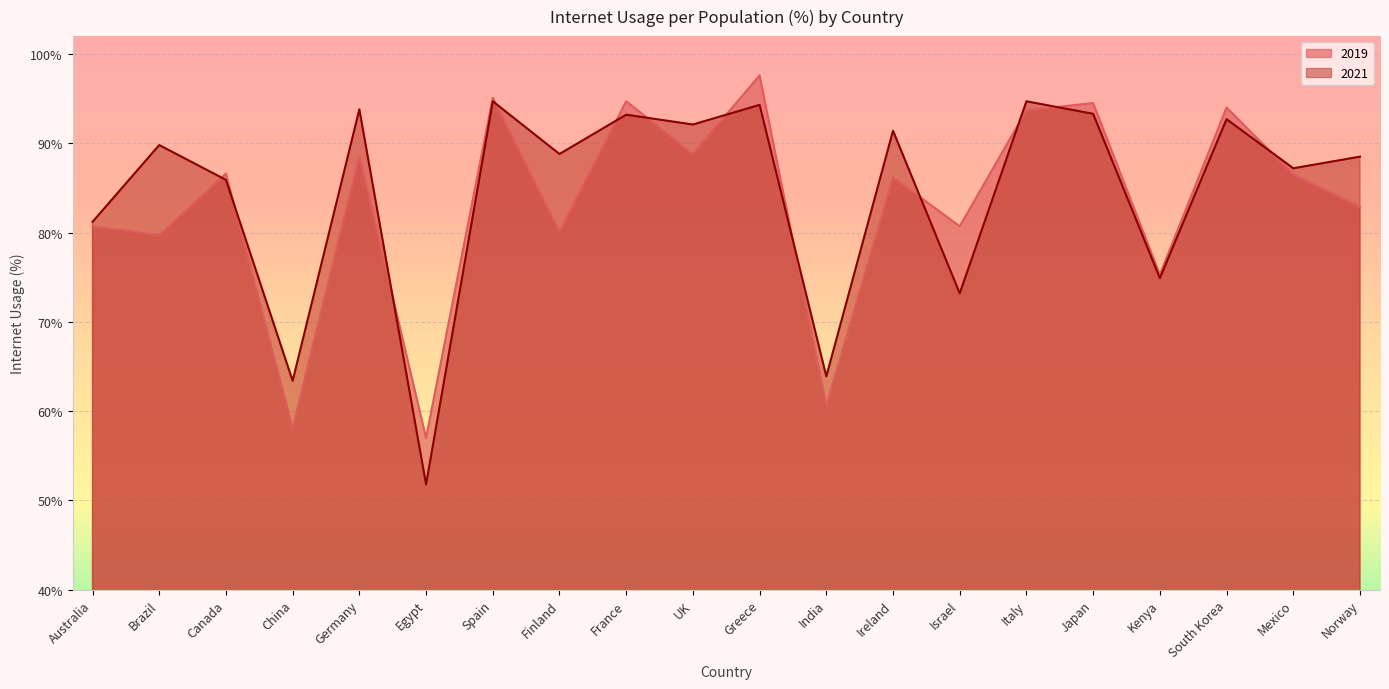

Reading left to right, extract all data points from this chart.

2019: 80.7	79.7	86.6	58.1	88.6	57.0	95.1	80.1	94.7	88.8	97.6	60.6	86.2	80.7	93.7	94.5	75.3	94.0	86.5	82.9
2021: 81.2	89.8	85.9	63.4	93.8	51.8	94.7	88.8	93.2	92.1	94.3	63.9	91.4	73.2	94.7	93.3	74.9	92.7	87.2	88.5